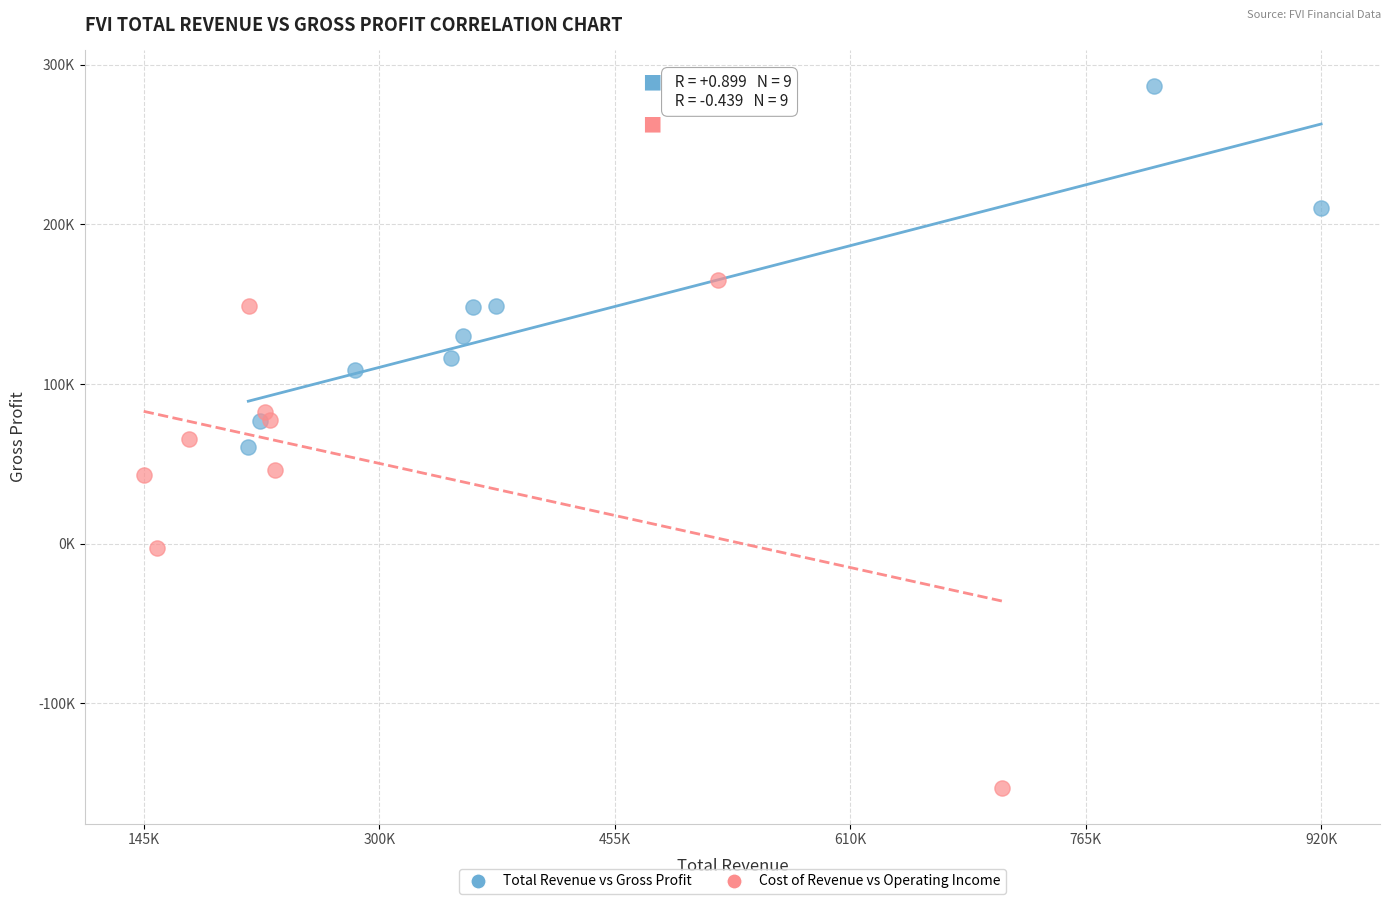

What are all the series names shown in the legend?

Total Revenue vs Gross Profit, Cost of Revenue vs Operating Income